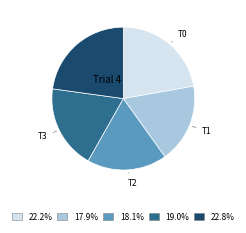

Is there a majority slice in this chart?

No